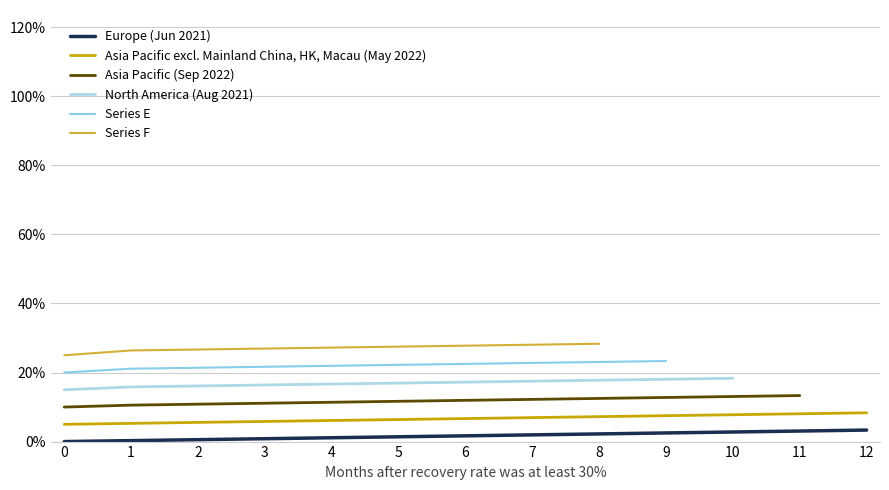

True or false: the data has more than 1 interior local peaks.

False